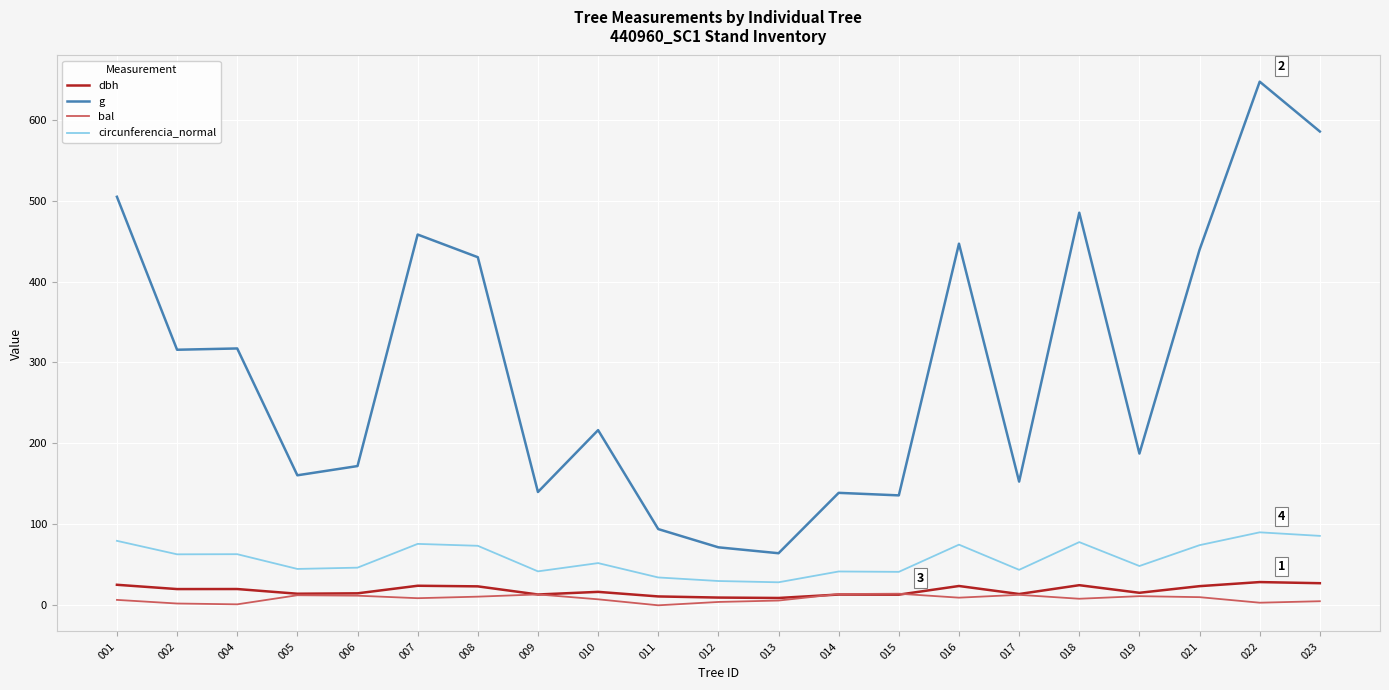

Which series has the widest spread of values?

g